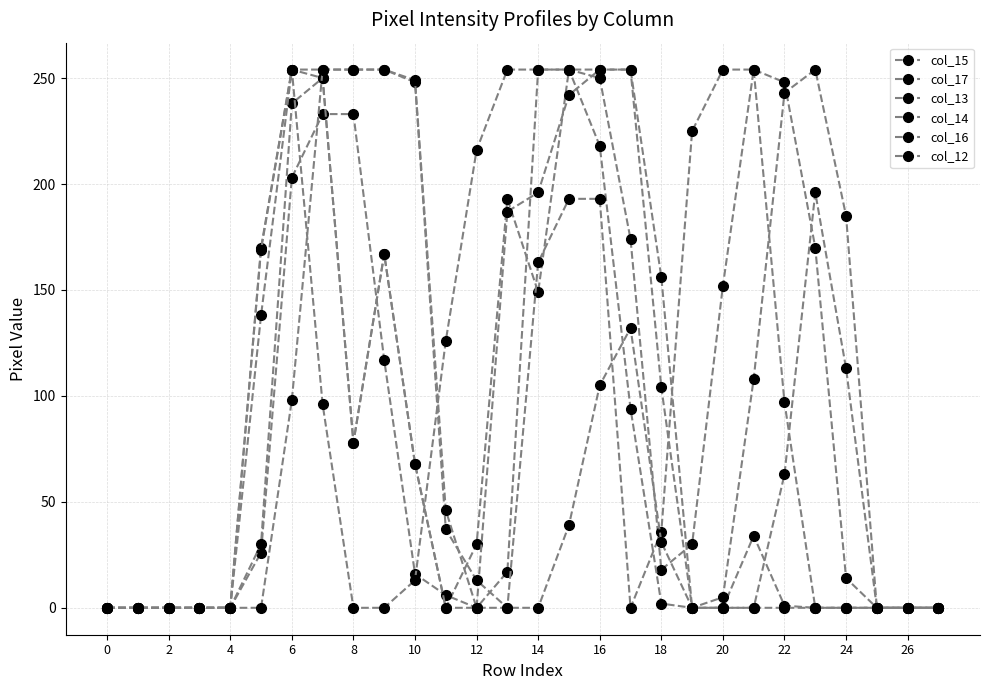

Between which two adjacent categories do col_17 and col_15 first intersect?

14 and 16